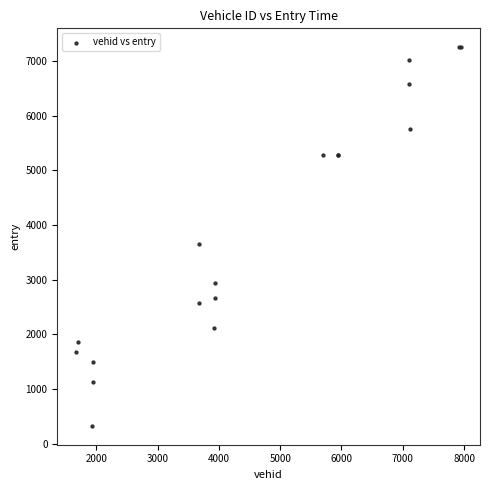

What Y value in the scatter plot is closest to 3789?

3651.6